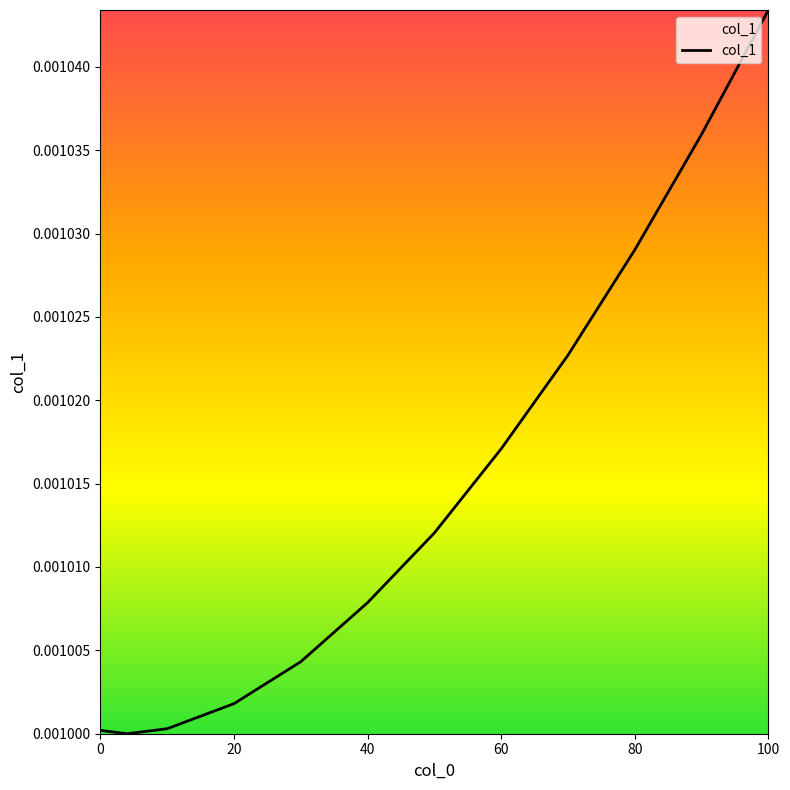

Is this an area chart (filled region under the line)?

Yes